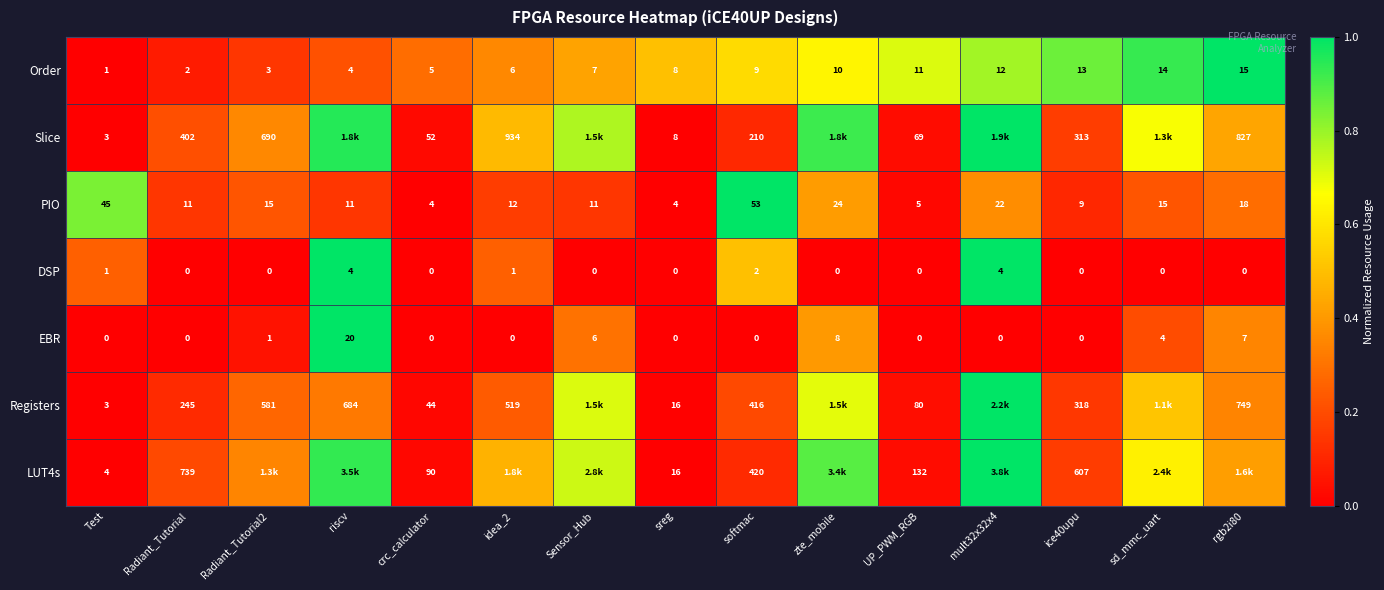

Where does the PIO series first go above 12?

Test